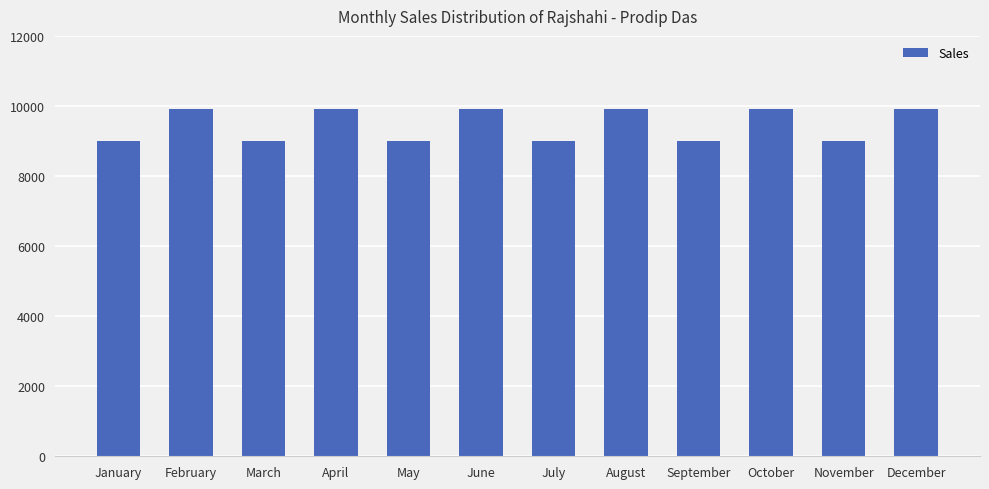

What is the change in value from February to July?

-900